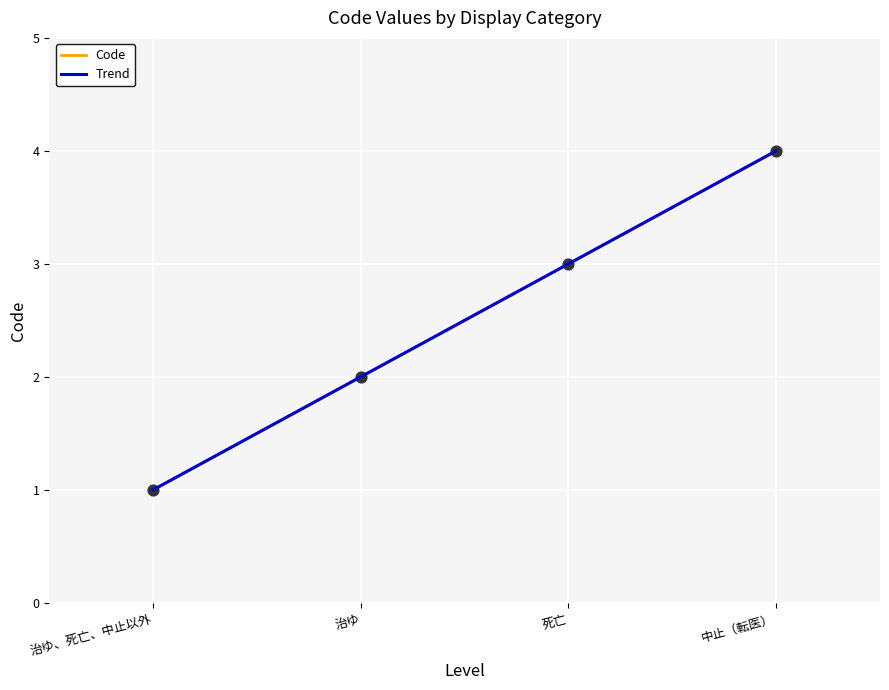

Approximately how many times larger is the value at 中止（転医） compared to 治ゆ、死亡、中止以外?

4.0